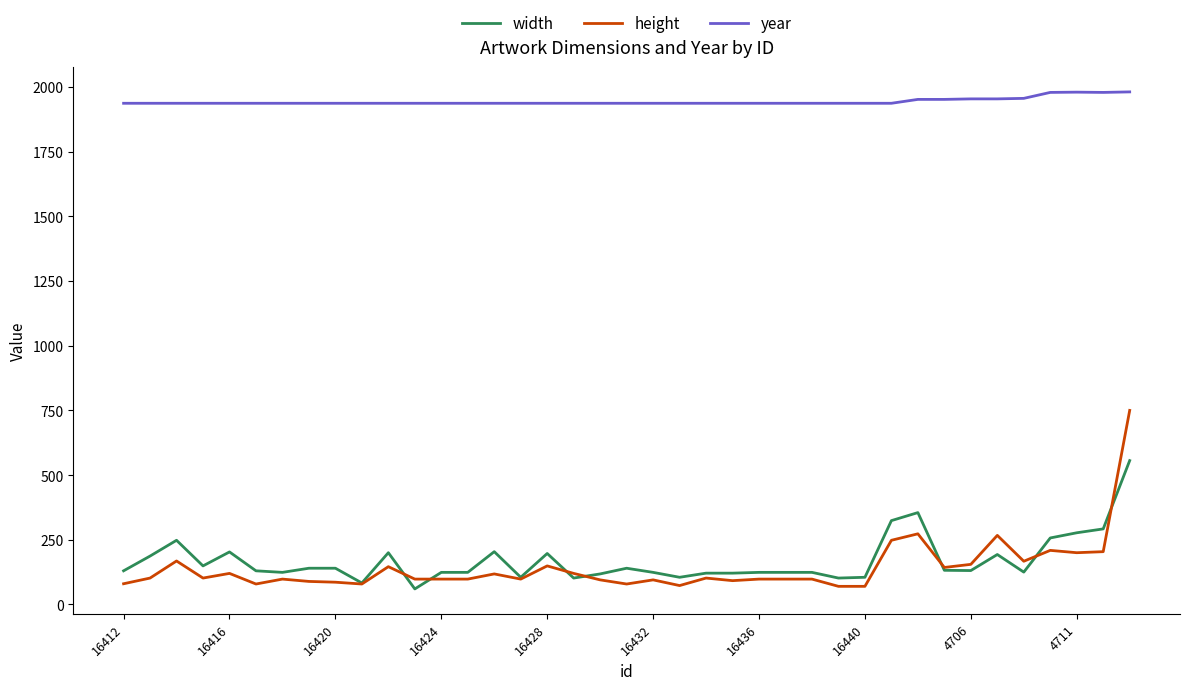

True or false: height and width cross at least once.

True